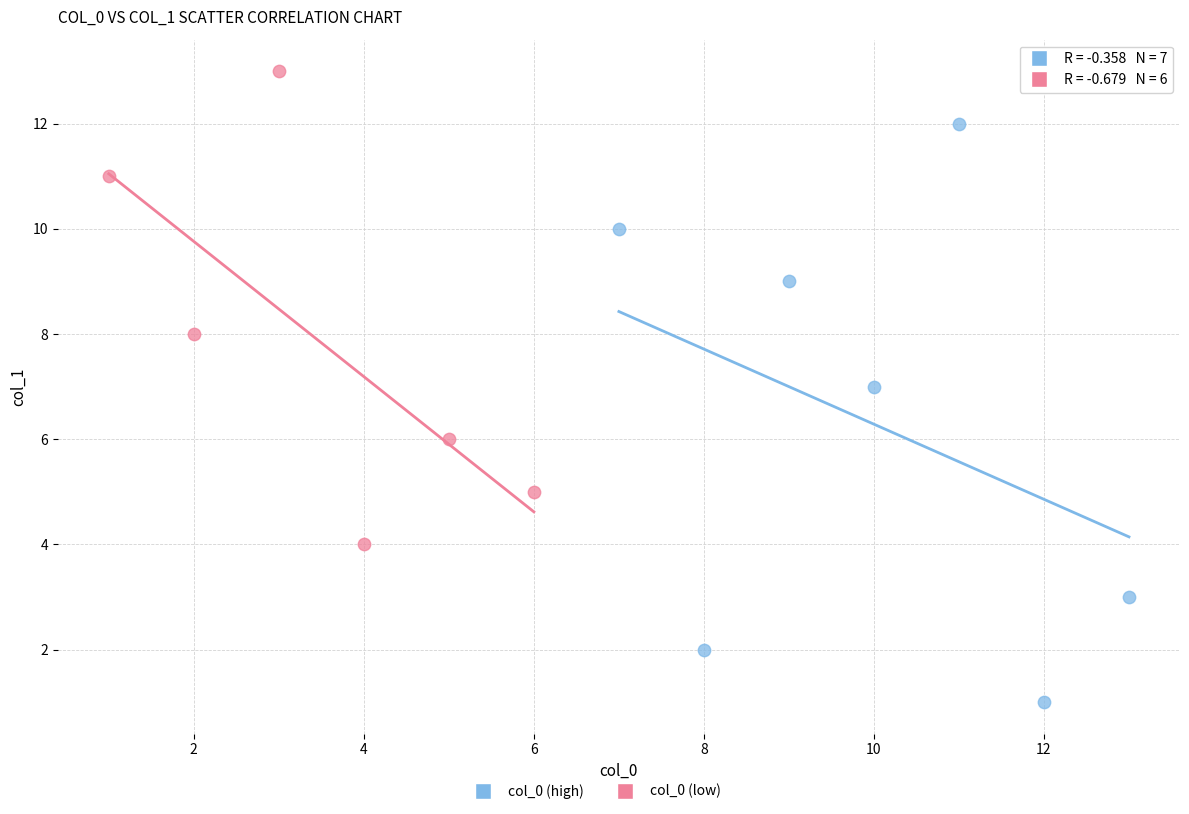

Which series reaches the minimum Y coordinate?

col_0 (high)